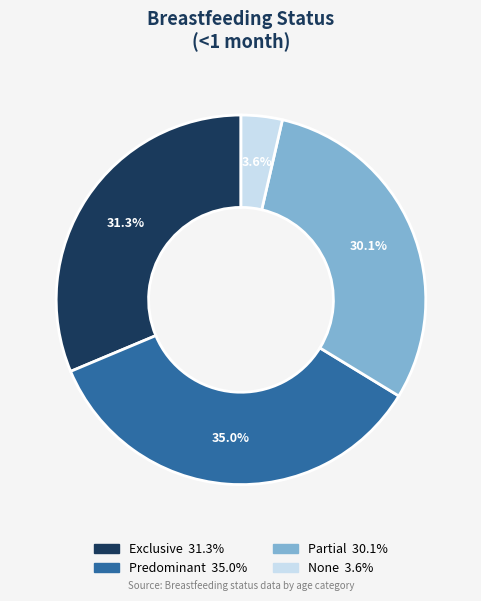

To the nearest percent, what is the difference between the largest and smallest slice percentages?

31%